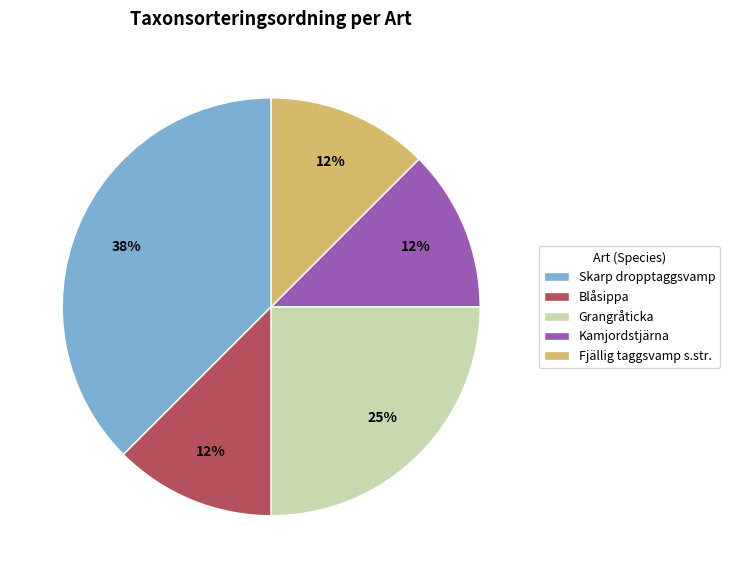

To the nearest percent, what is the average slice percentage?

20%